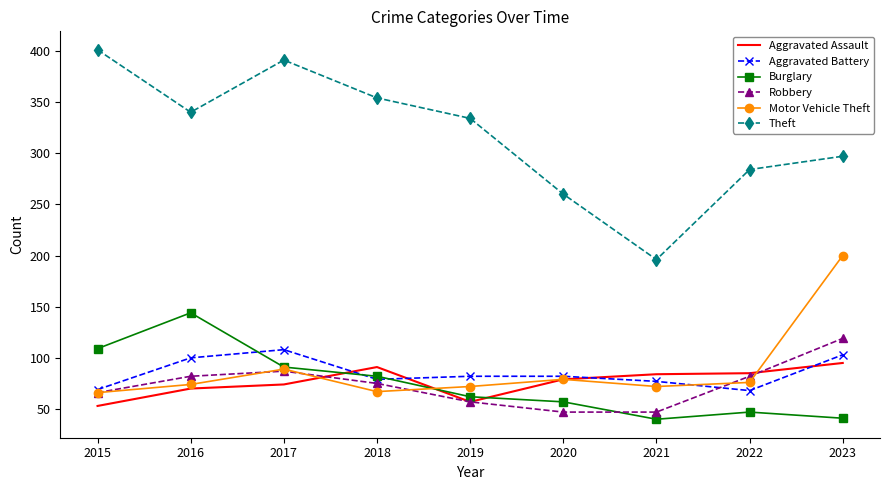

Is the value of Burglary at 2023 greater than the value of Aggravated Battery at 2021?

No